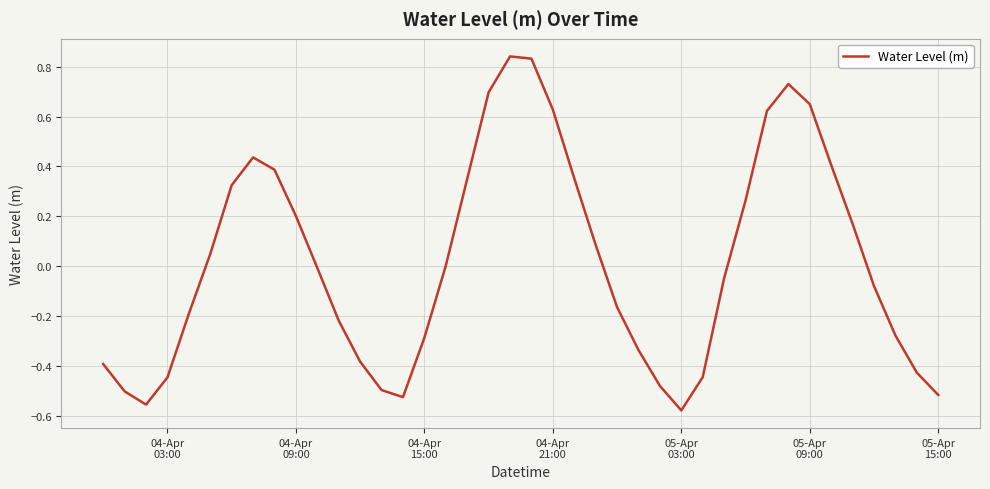

How many interior local peaks (higher than both neighbors) does the data have?

3